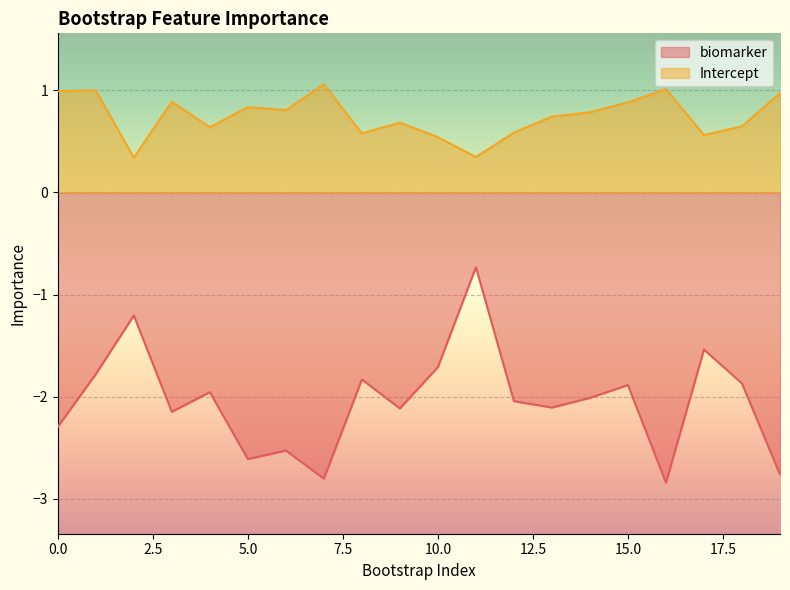

Rank the series by their maximum value, from lowest to highest.

biomarker, Intercept